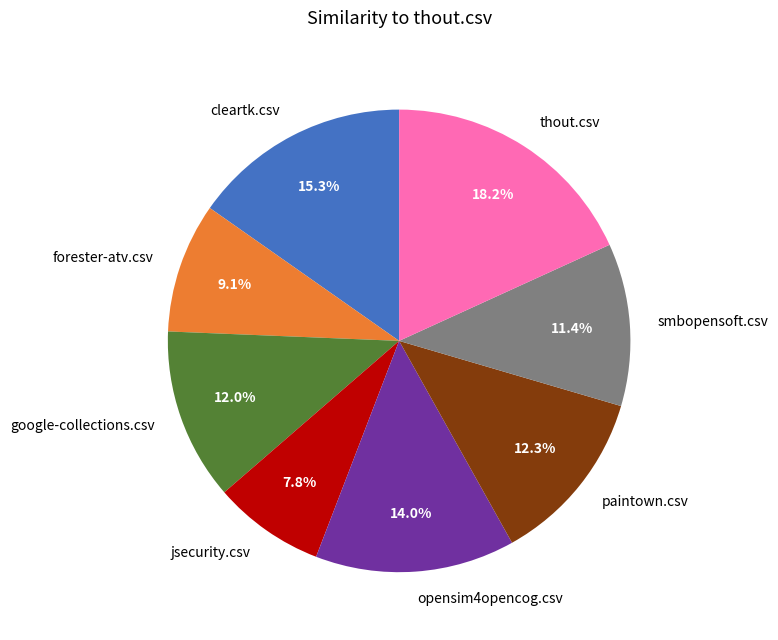

What is the total percentage of opensim4opencog.csv and google-collections.csv?

26.0%